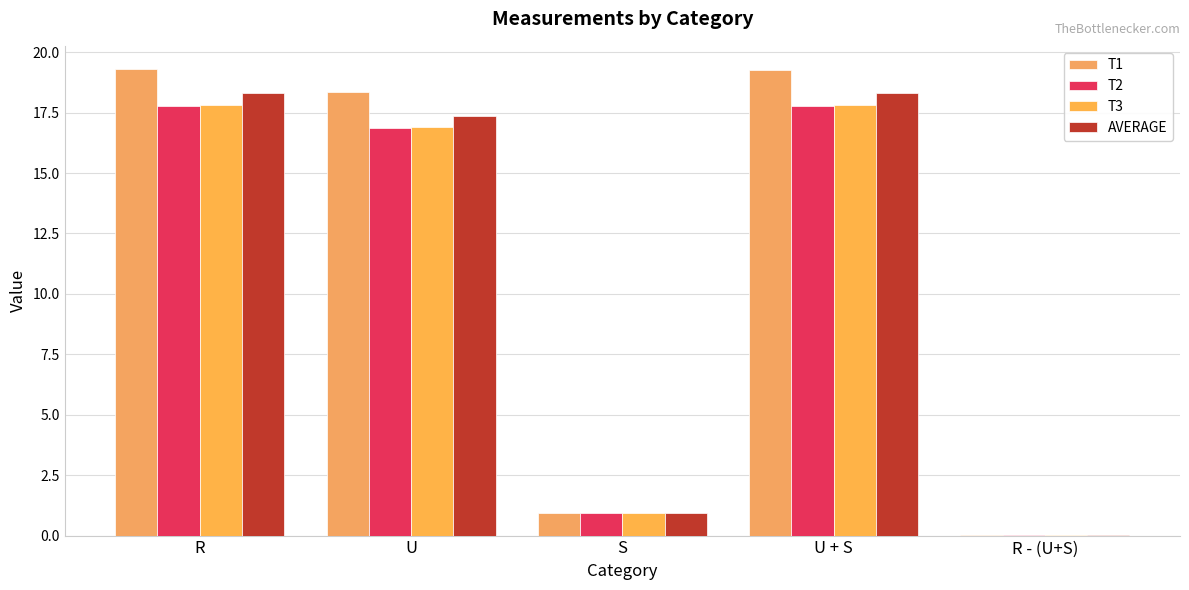

Which series has the largest total across all categories?

T1